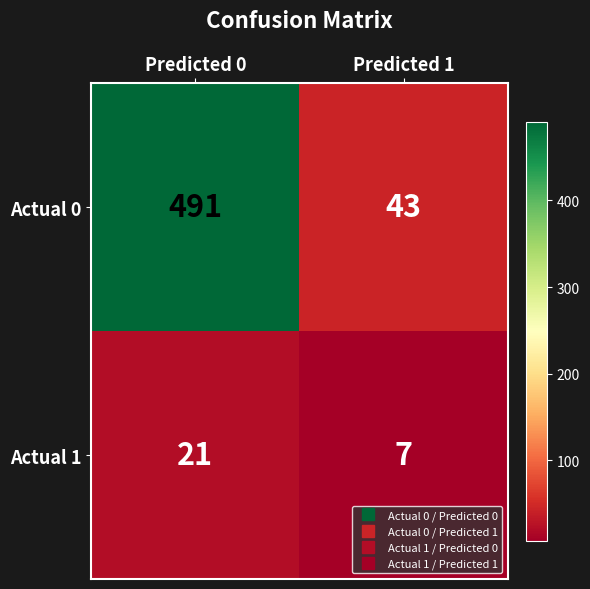

Between Predicted 0 and Predicted 1, which series saw the biggest shift?

Actual 0